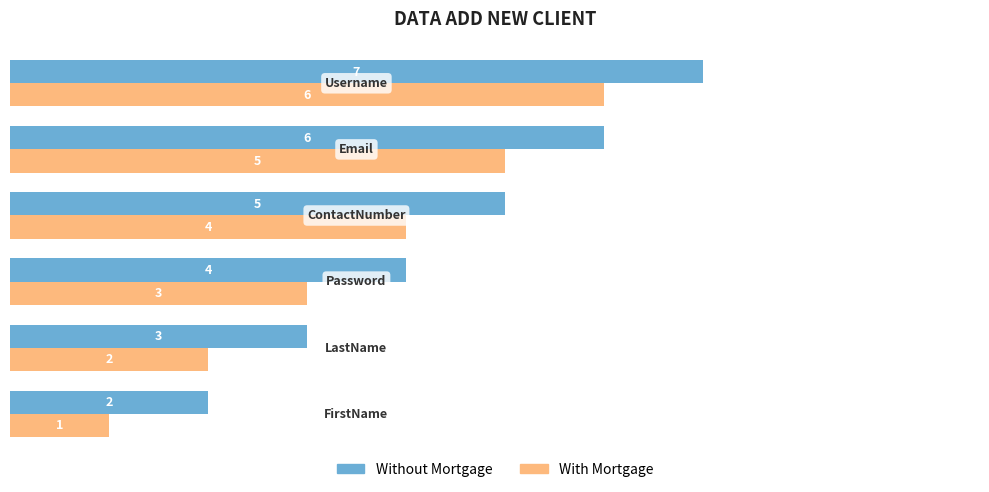

What is the sum of all With Mortgage values?

21